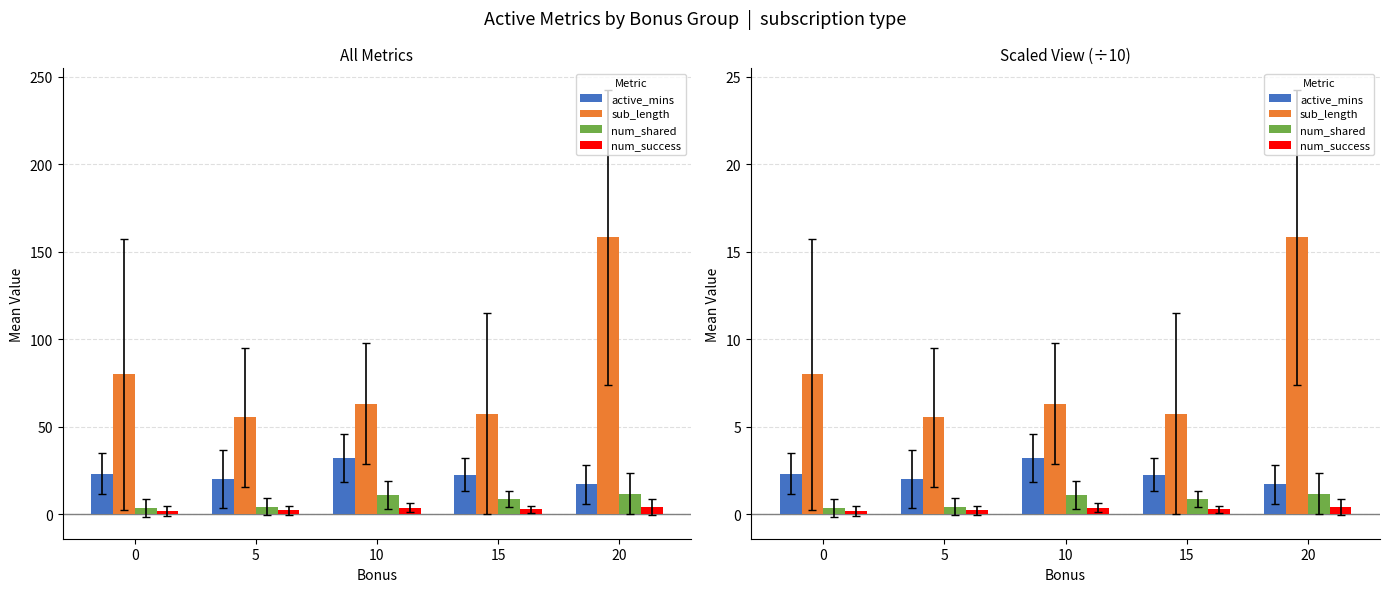

How many bars are there in total?

20